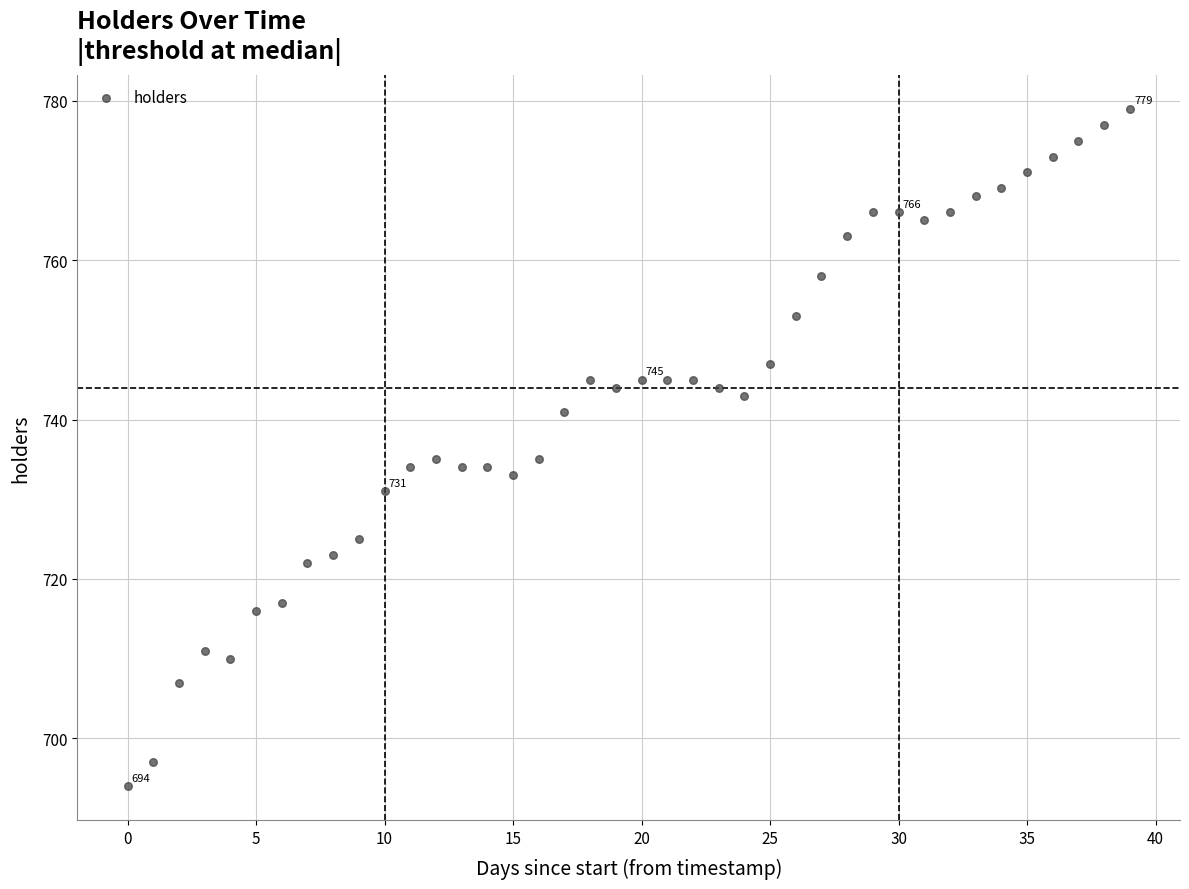

What is the range of Y values (max minus min)?

85